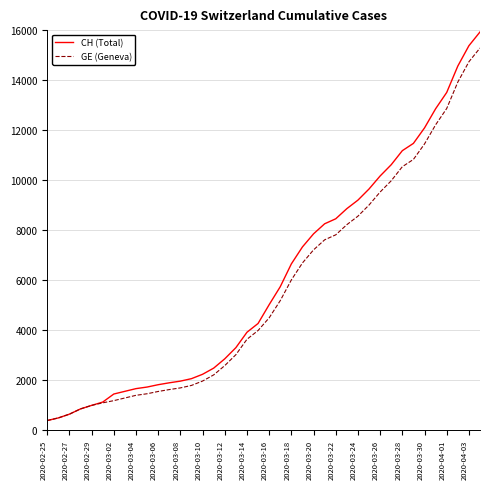

Which series has the widest spread of values?

CH (Total)